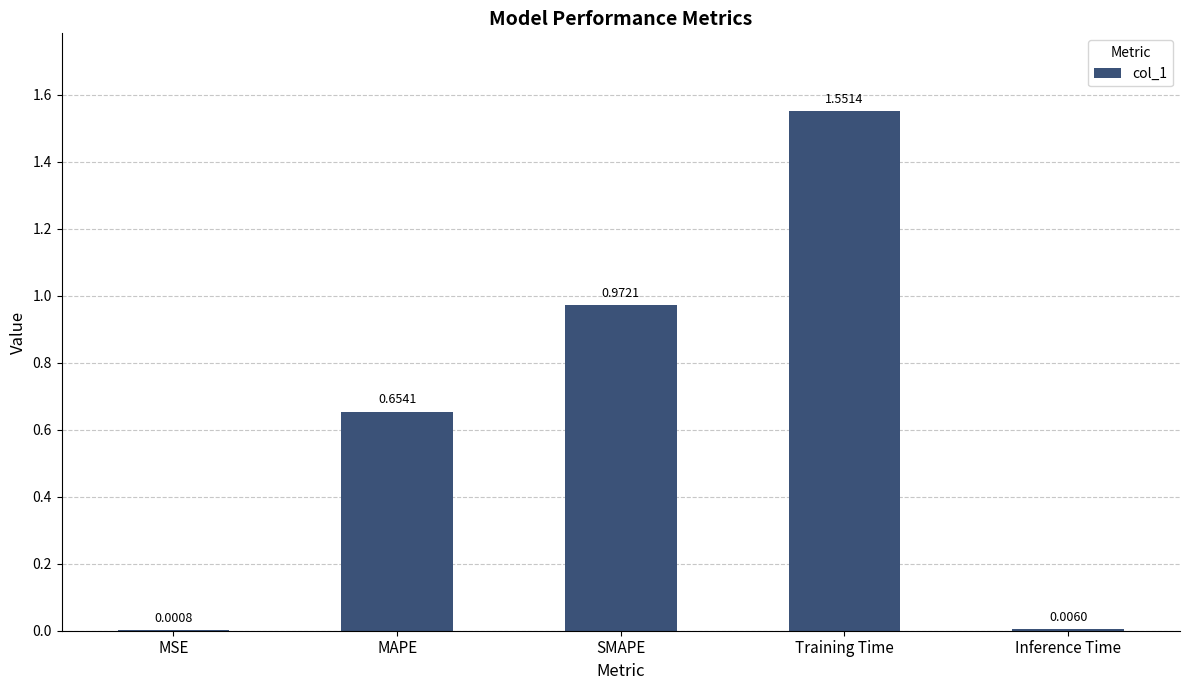

What is the average value?

0.6